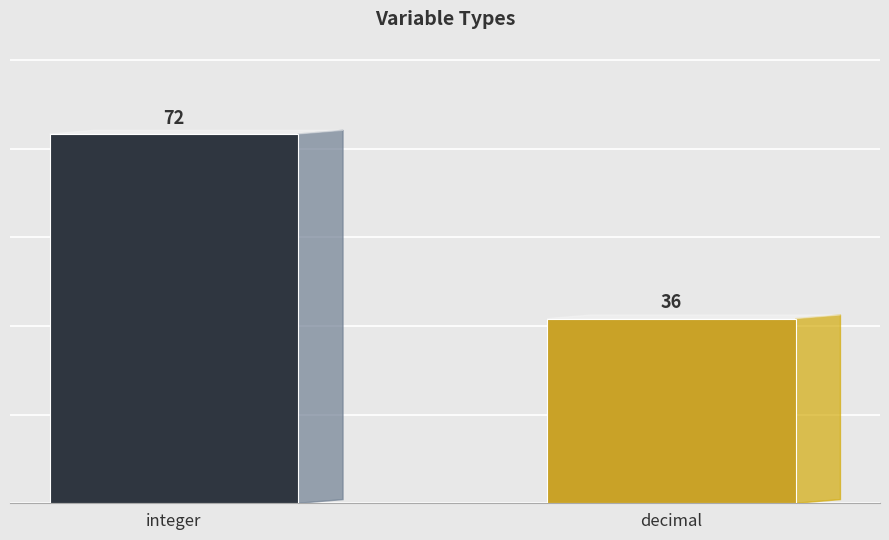

What is the ratio of the value at integer to the value at decimal?

2.0